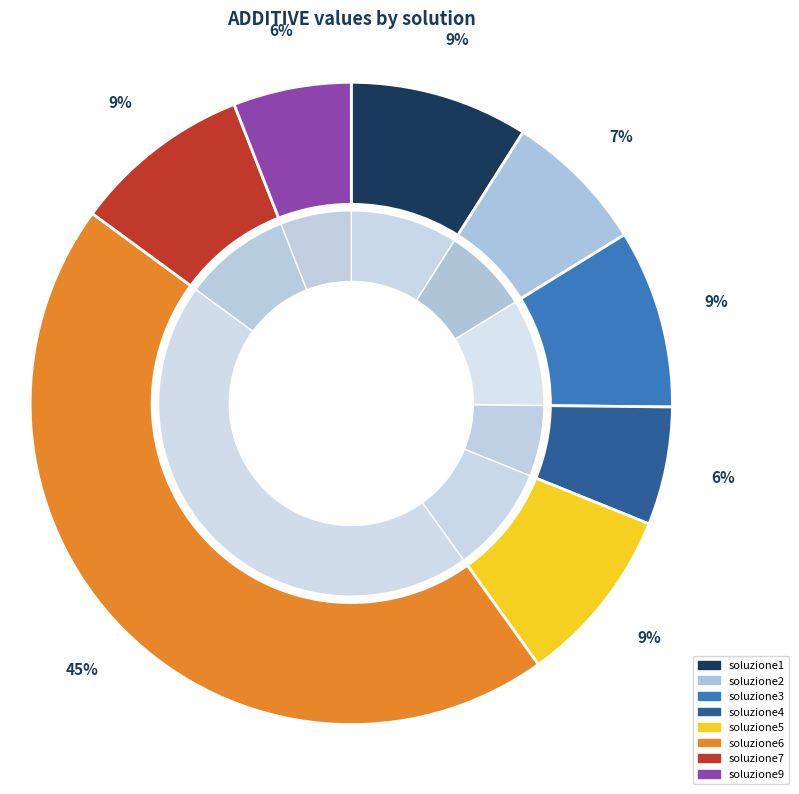

The soluzione7 slice represents 9% of the pie. True or false?

True